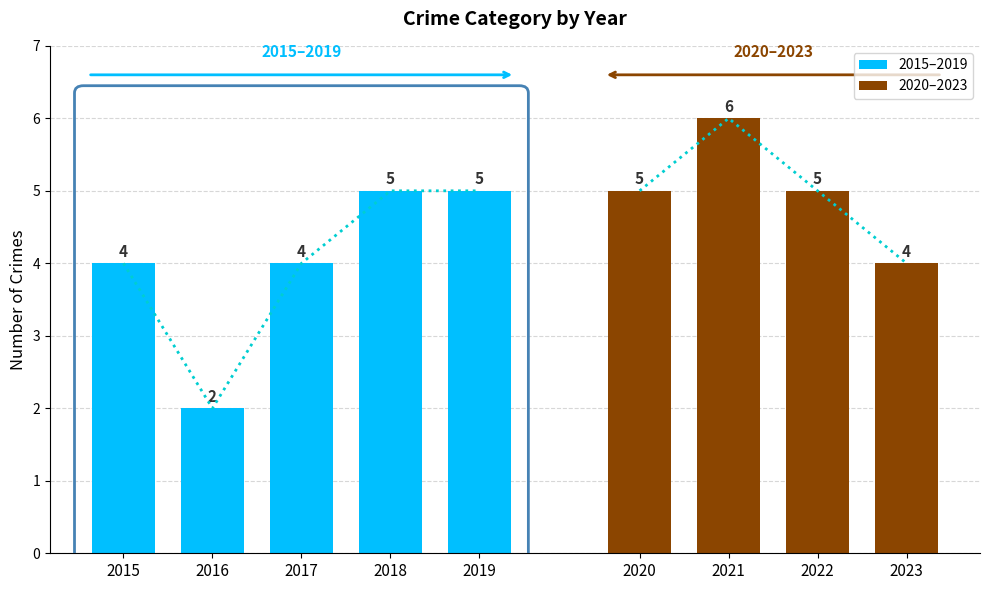

What is the sum of the Total values at 2020 and 2021?

11